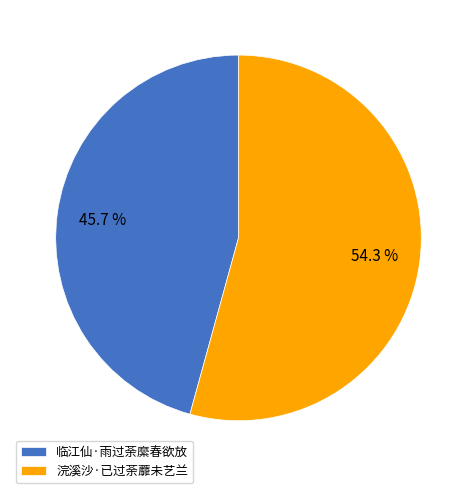

To the nearest percent, what is the difference between the largest and smallest slice percentages?

9%